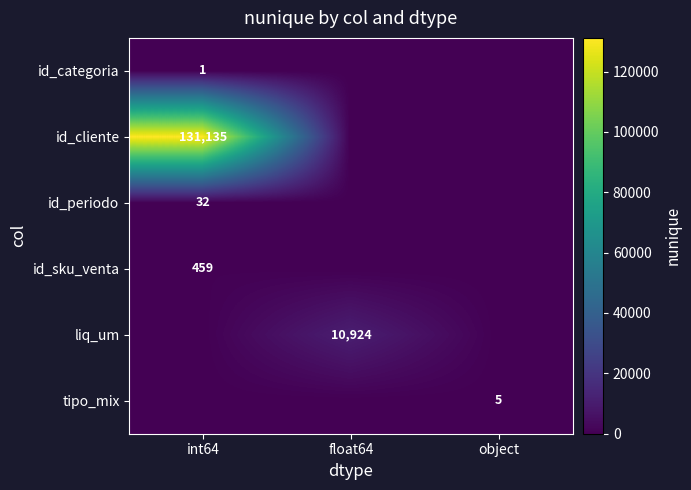

True or false: id_sku_venta has a value of 112 at int64.

False